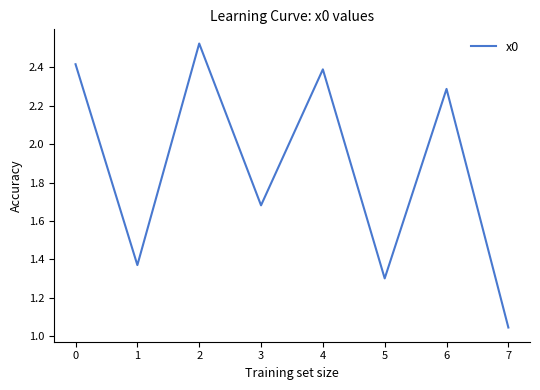

Rank the categories by value from lowest to highest.

7, 5, 1, 3, 6, 4, 0, 2